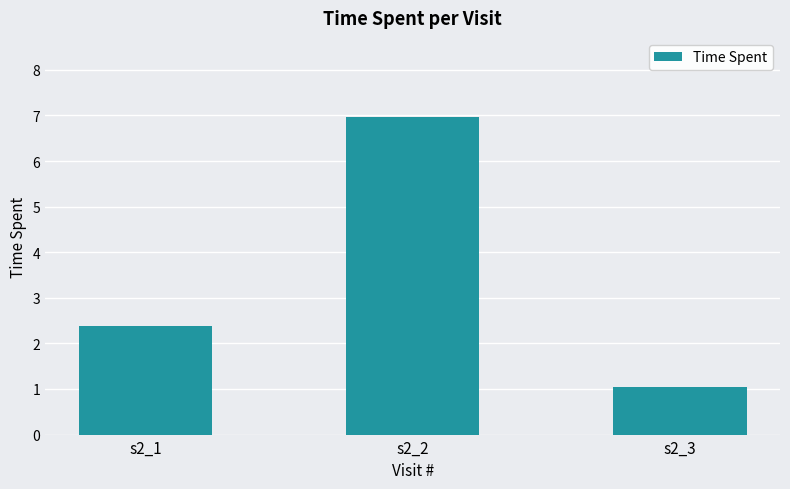

What is the average value?

3.5